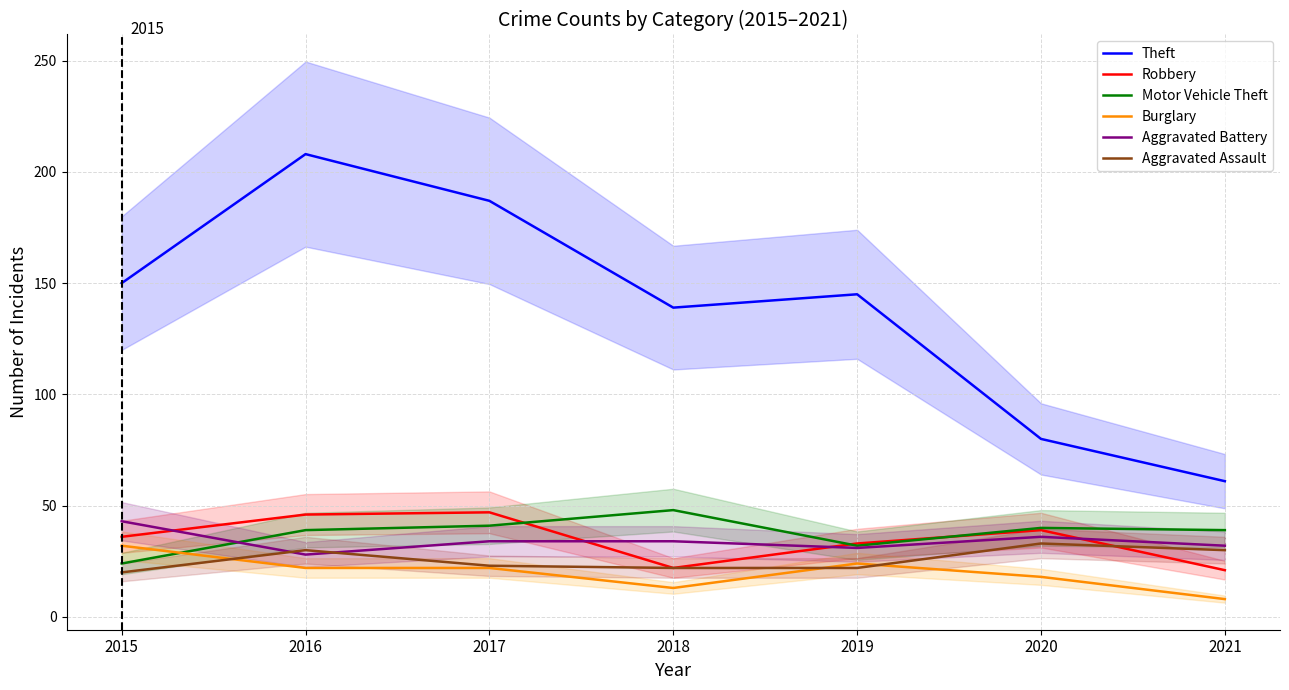

Is it true that Robbery equals 39 at 2020?

True